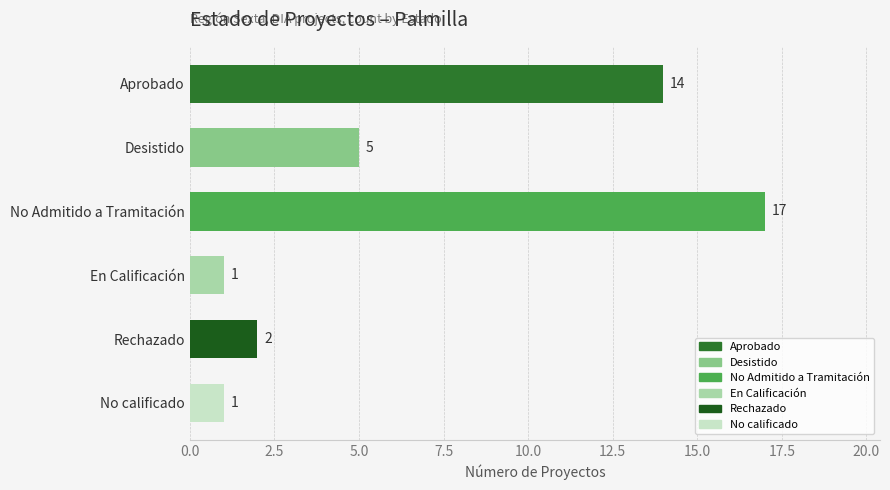

Read the value at No Admitido a Tramitación.

17